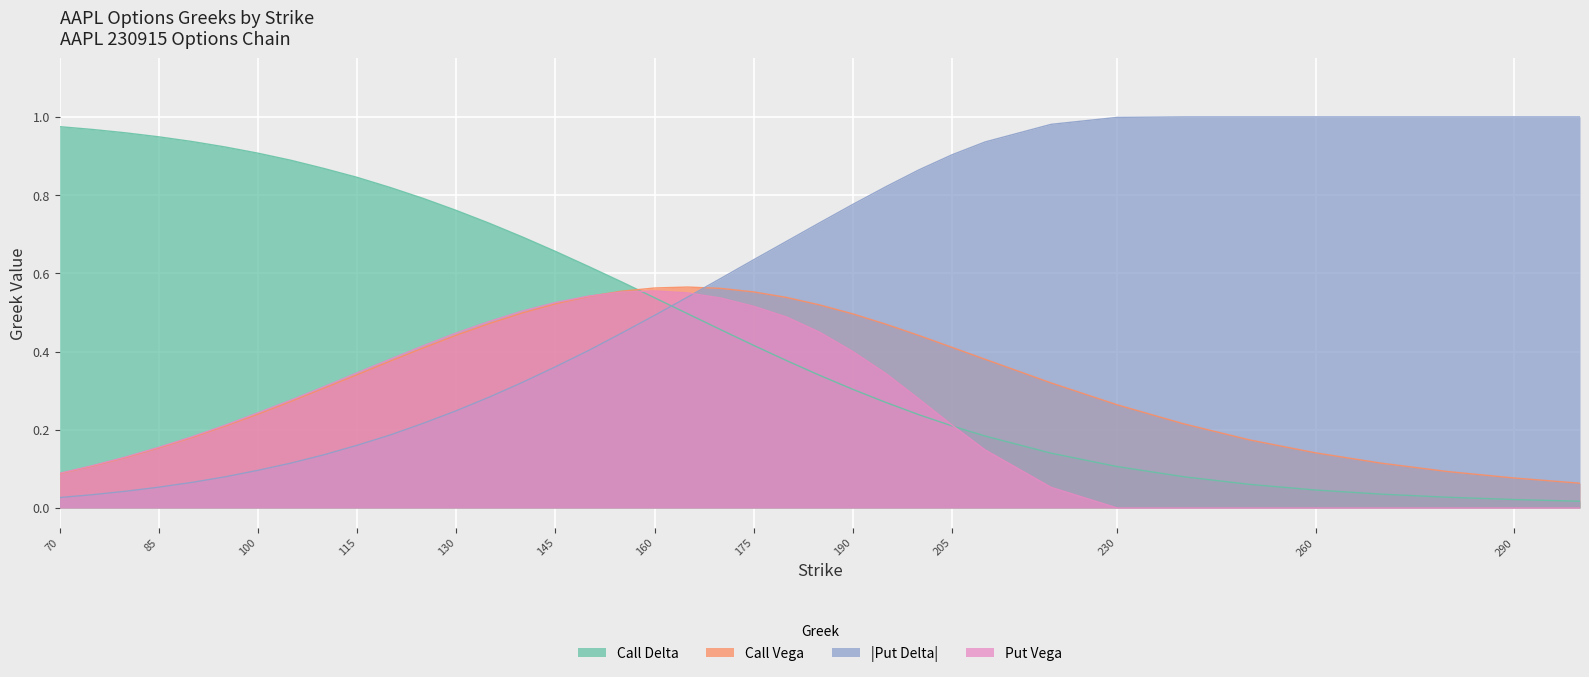

What is the value of the Call Vega point at the 30th from the left?

0.3